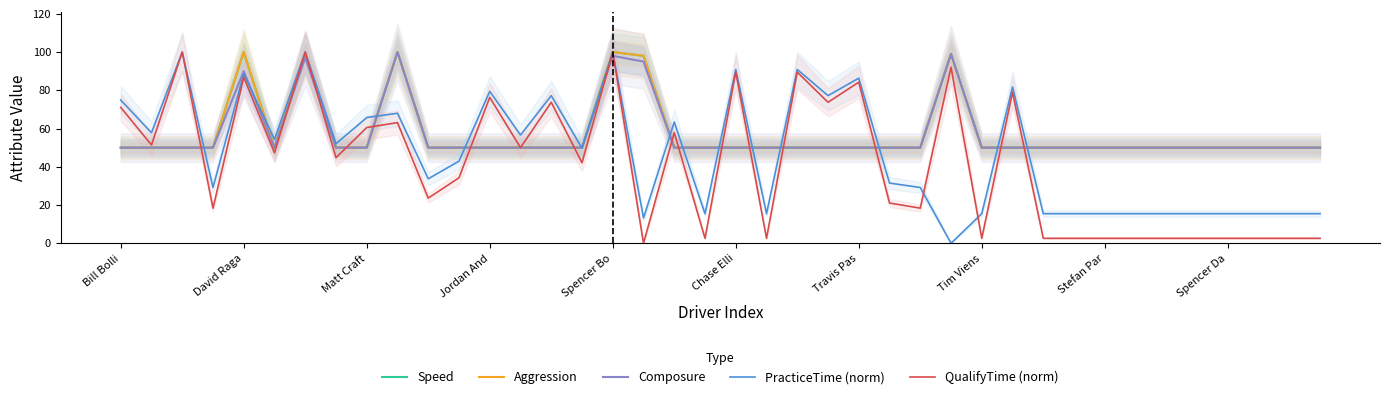

Which category has the highest value across all series?

David Raga